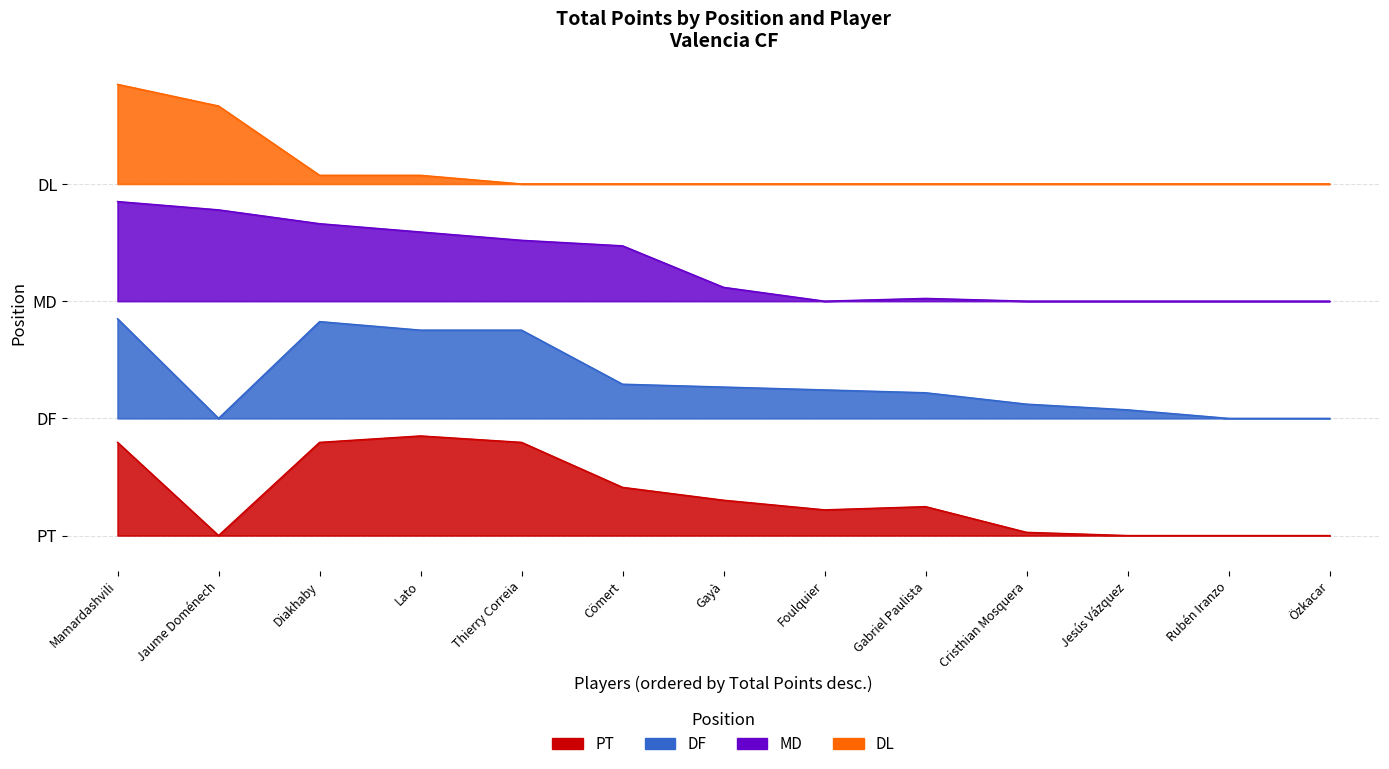

Rank the series at Gayà from lowest to highest value.

PT, DF, MD, DL